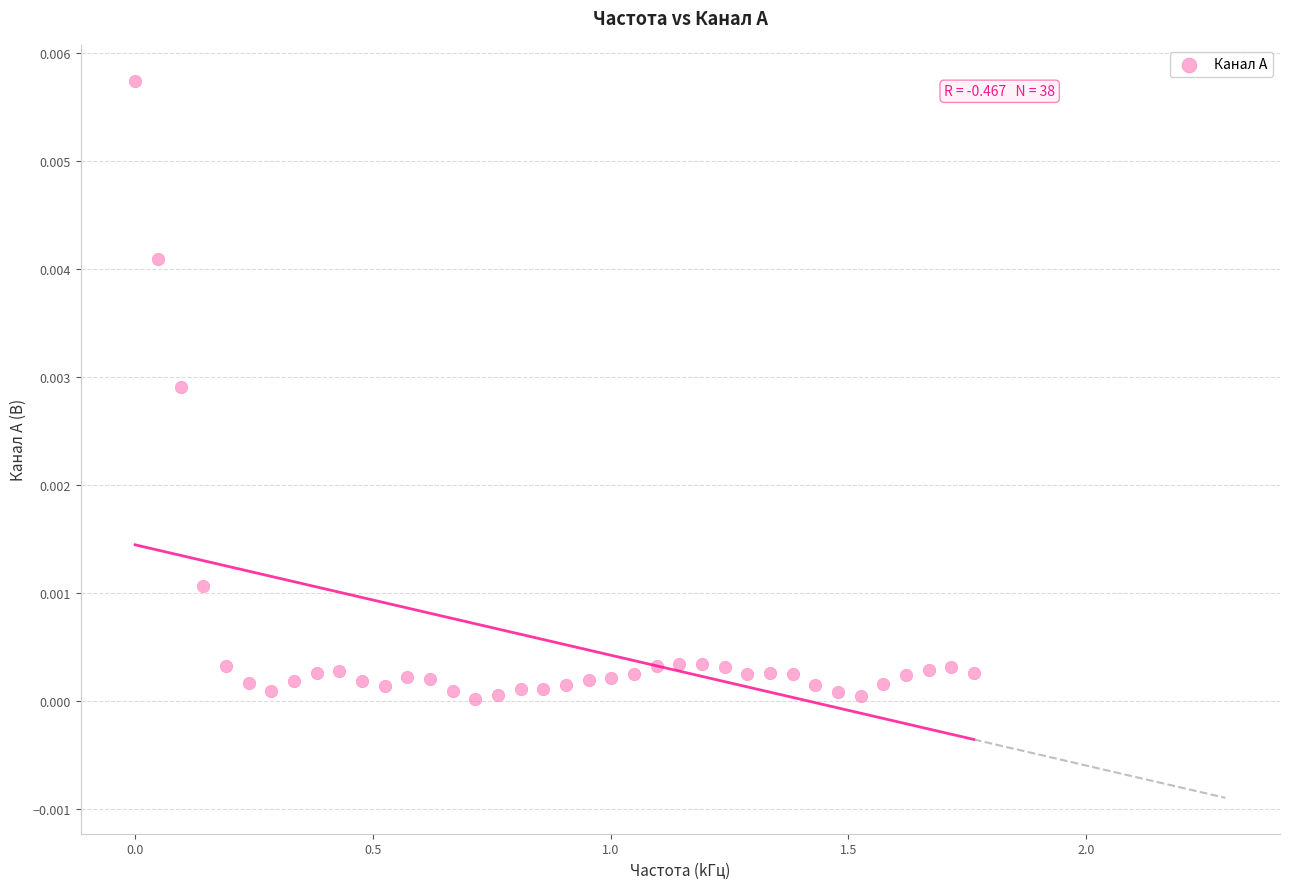

What is the range of X values (max minus min)?

1.8